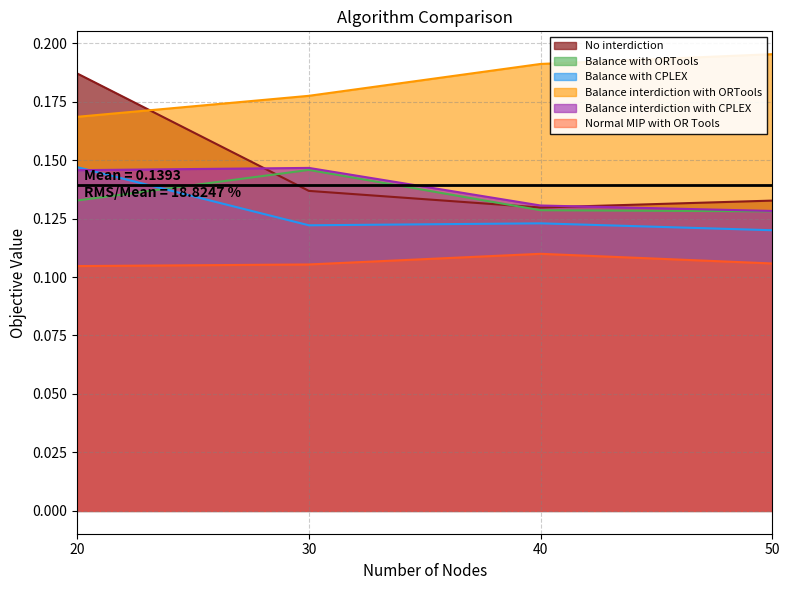

Between 20 and 40, which series saw the biggest shift?

No interdiction